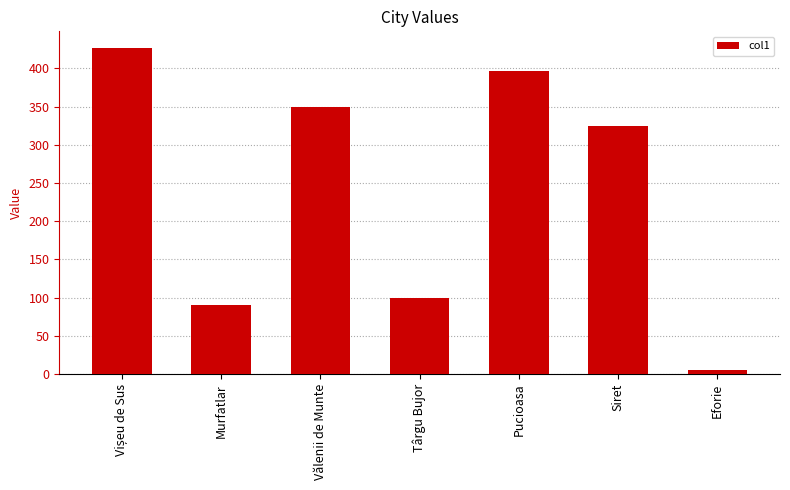

Which label corresponds to the smallest value in the chart?

Eforie